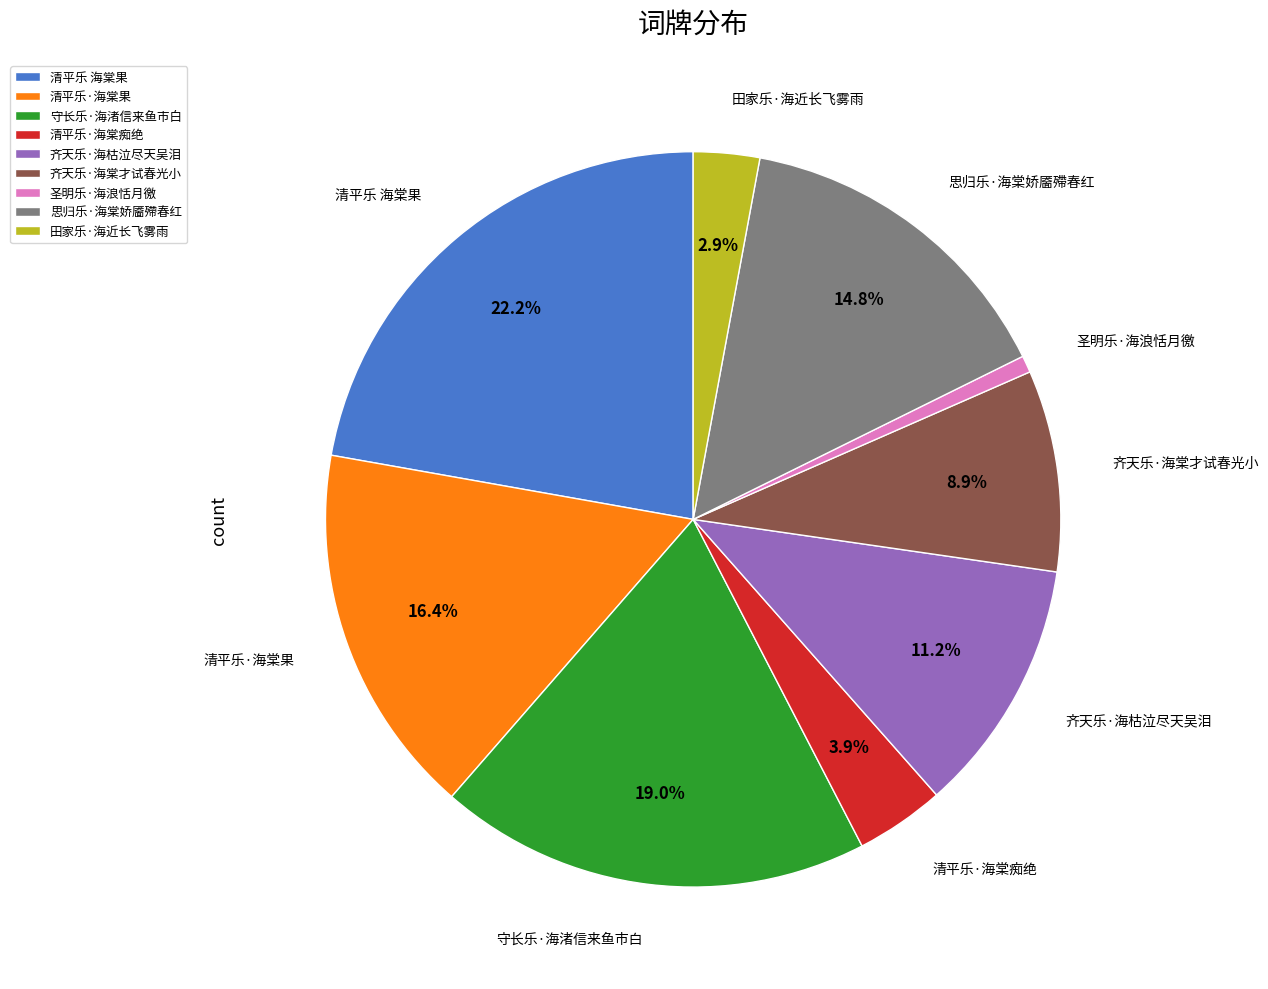

What percentage is the 齐天乐·海棠才试春光小 slice, to the nearest percent?

9%